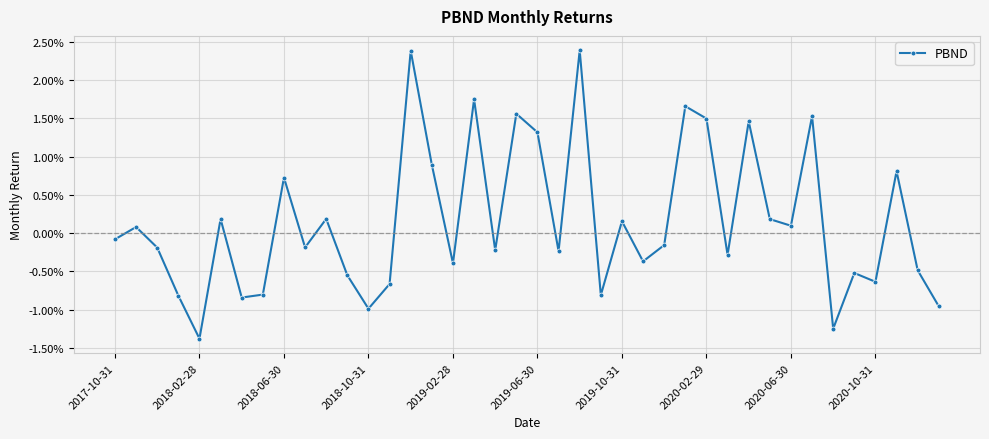

Is this an area chart (filled region under the line)?

No